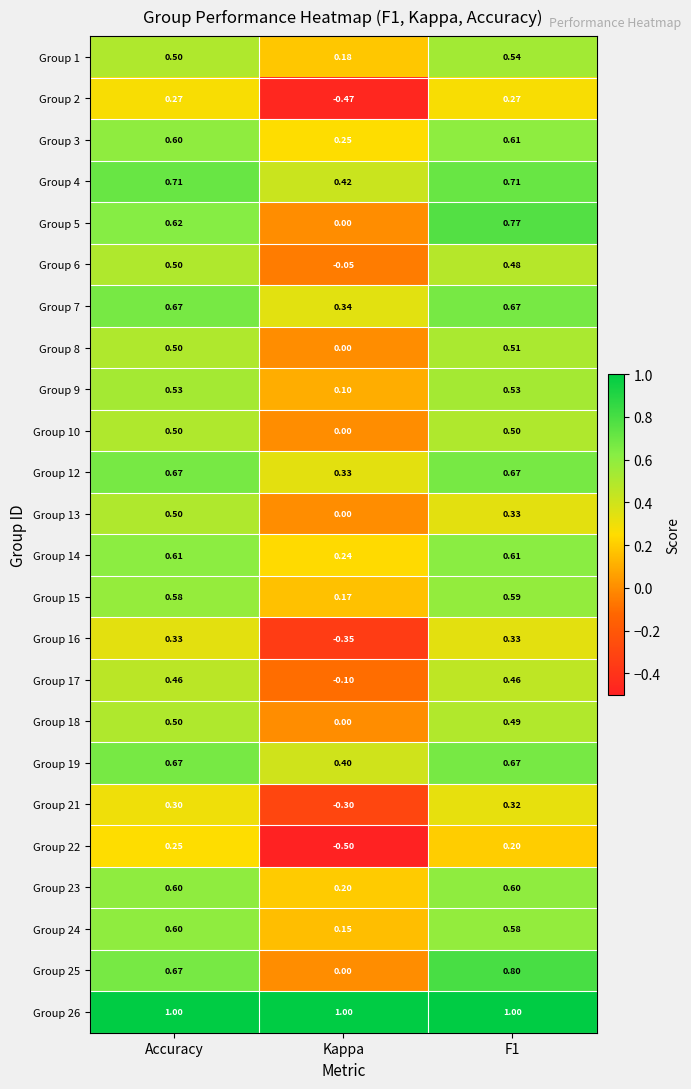

Which category has the lowest value in the Group 16 series?

Kappa